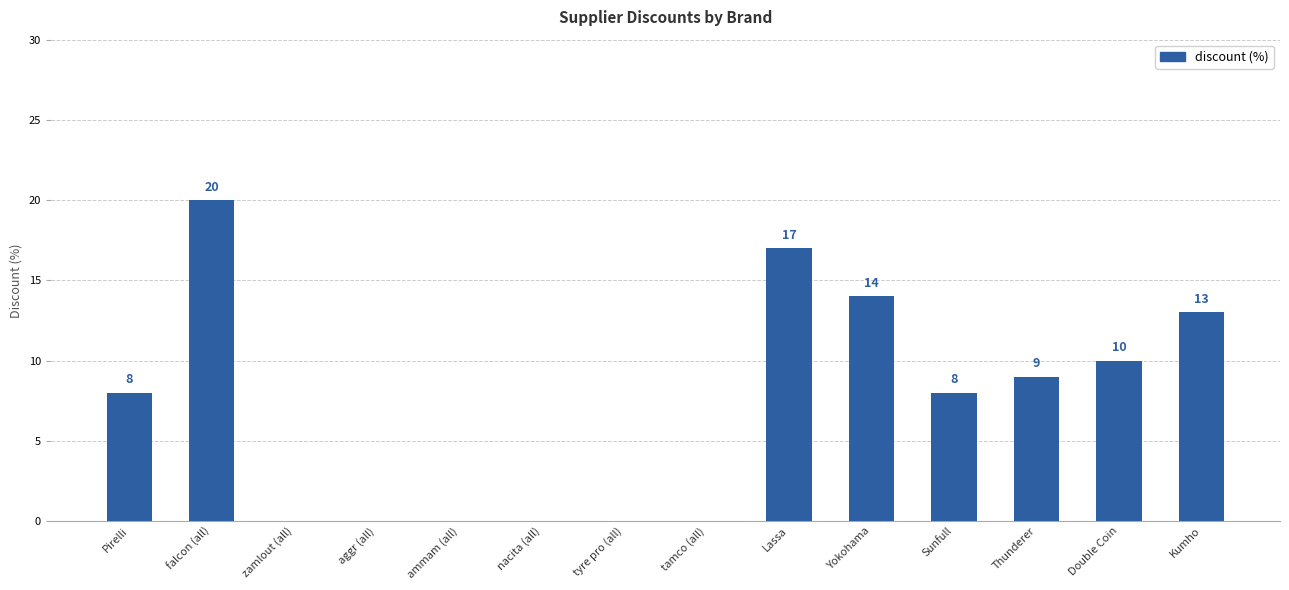

What is the maximum value shown in the chart?

20